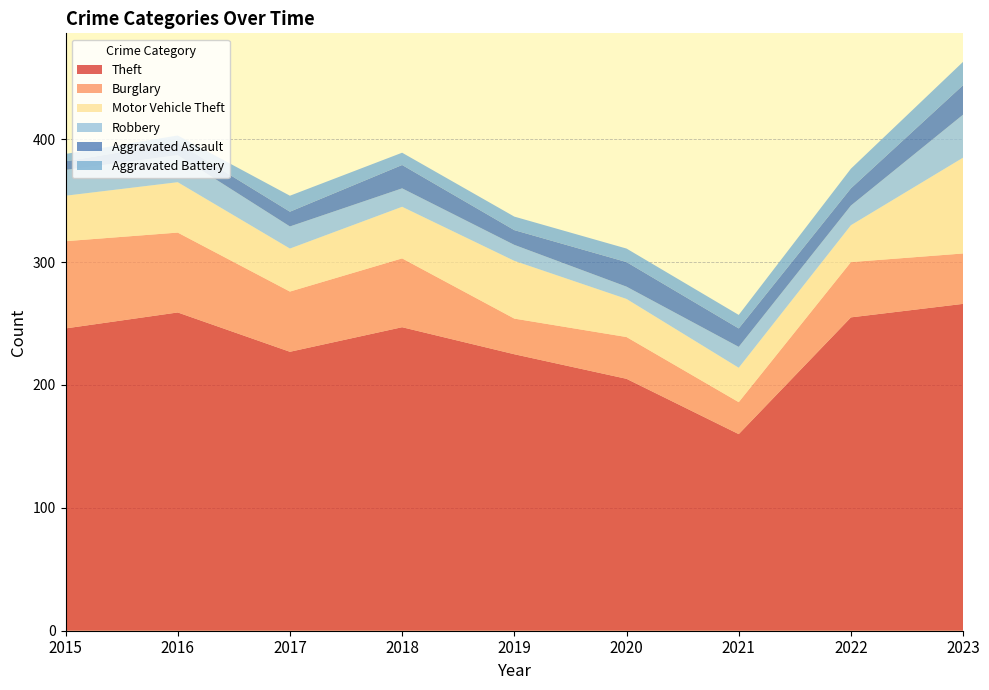

Reading left to right, list all the values displayed in this chart.

Theft: 2015=246	2016=259	2017=227	2018=247	2019=225	2020=205	2021=160	2022=255	2023=266
Burglary: 2015=71	2016=65	2017=49	2018=56	2019=29	2020=34	2021=26	2022=45	2023=41
Motor Vehicle Theft: 2015=37	2016=41	2017=35	2018=42	2019=47	2020=31	2021=28	2022=30	2023=78
Robbery: 2015=21	2016=22	2017=18	2018=15	2019=13	2020=10	2021=17	2022=16	2023=35
Aggravated Assault: 2015=7	2016=10	2017=12	2018=19	2019=12	2020=20	2021=15	2022=14	2023=24
Aggravated Battery: 2015=6	2016=6	2017=13	2018=10	2019=11	2020=11	2021=11	2022=16	2023=19